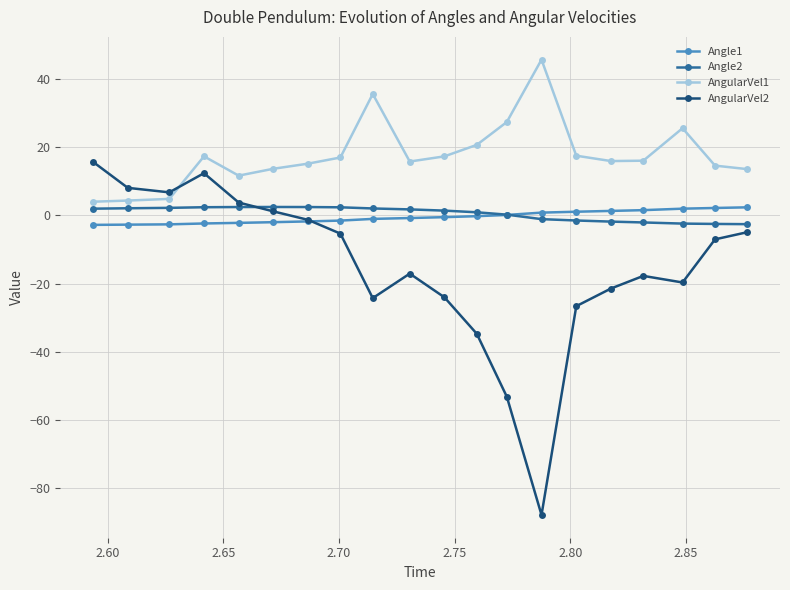

Which series has the largest total across all categories?

AngularVel1